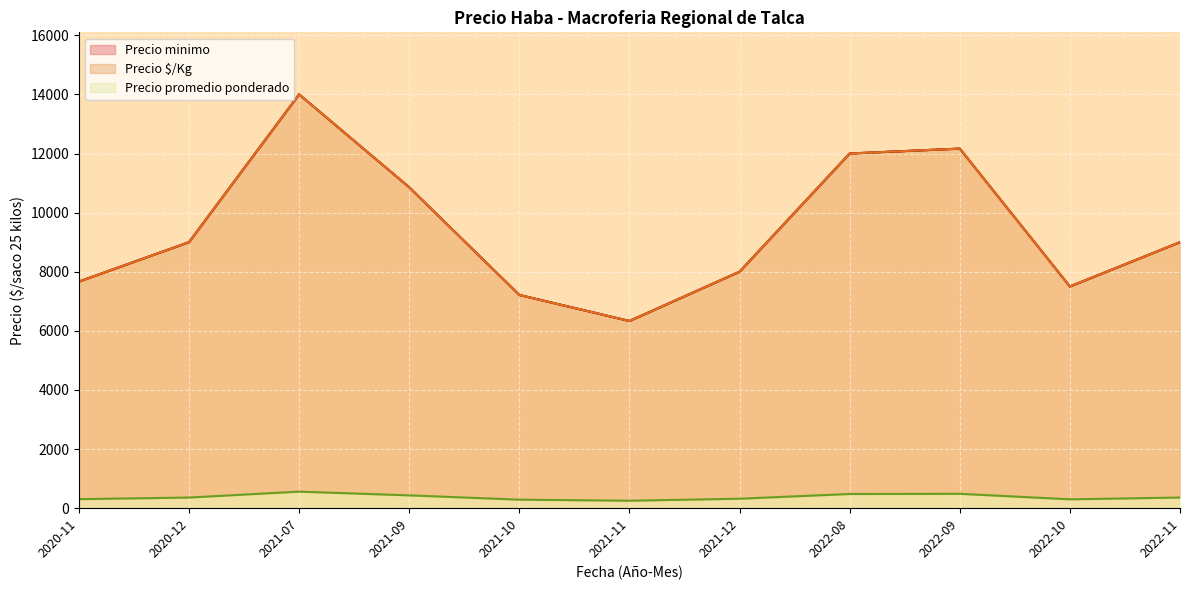

At which category is the sum across all series the highest?

2021-07